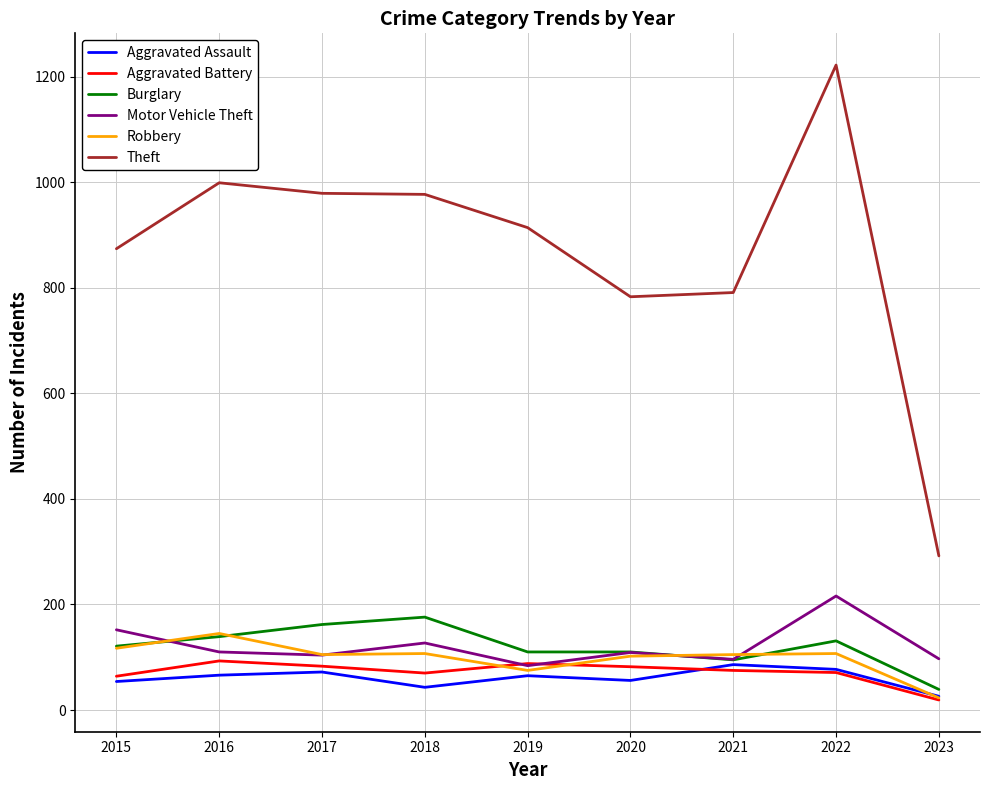

True or false: Aggravated Battery and Robbery cross at least once.

True